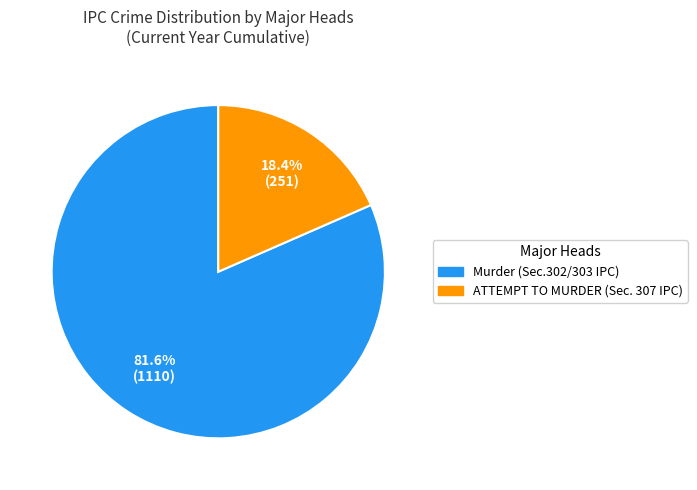

Is Murder (Sec.302/303 IPC) the majority of the pie?

Yes